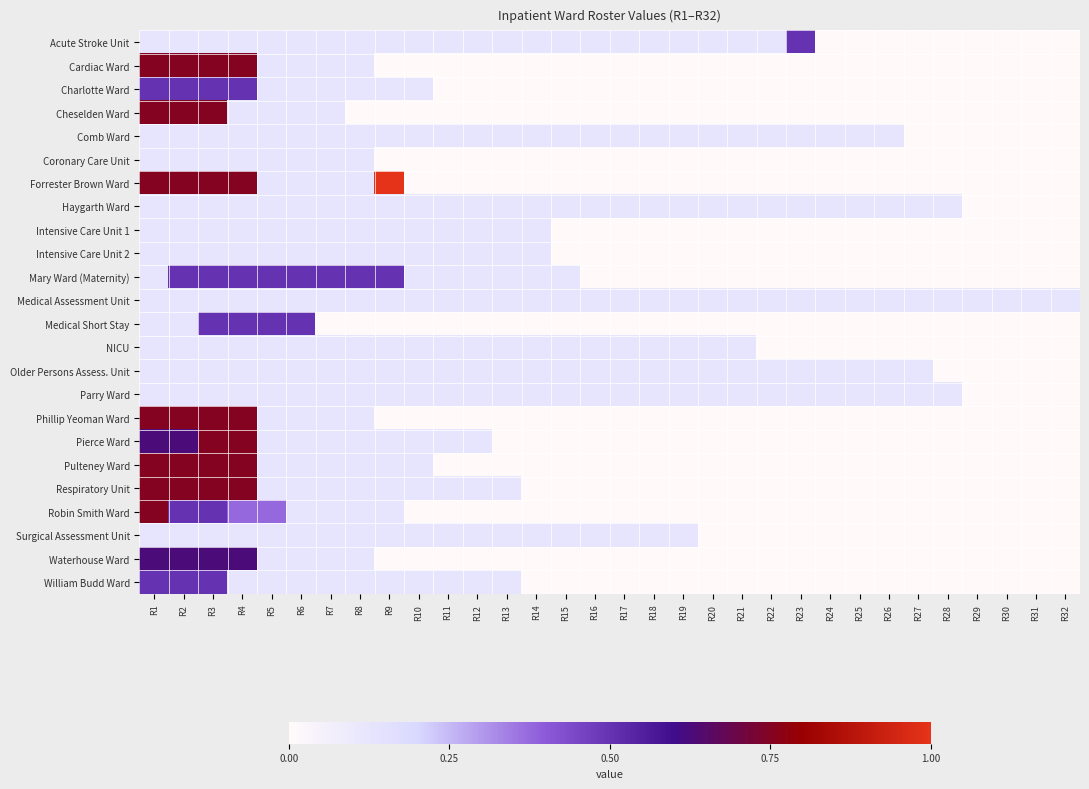

At which category does the chart reach its peak across all series?

R9